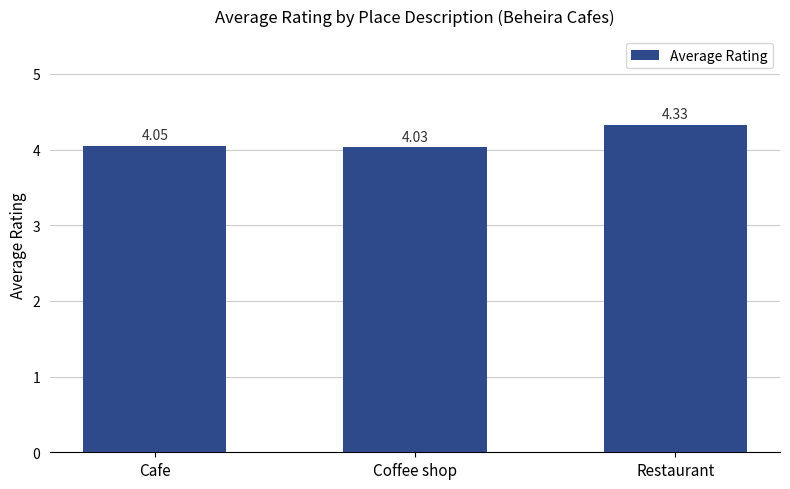

What is the label of the 3rd bar from the right?

Cafe